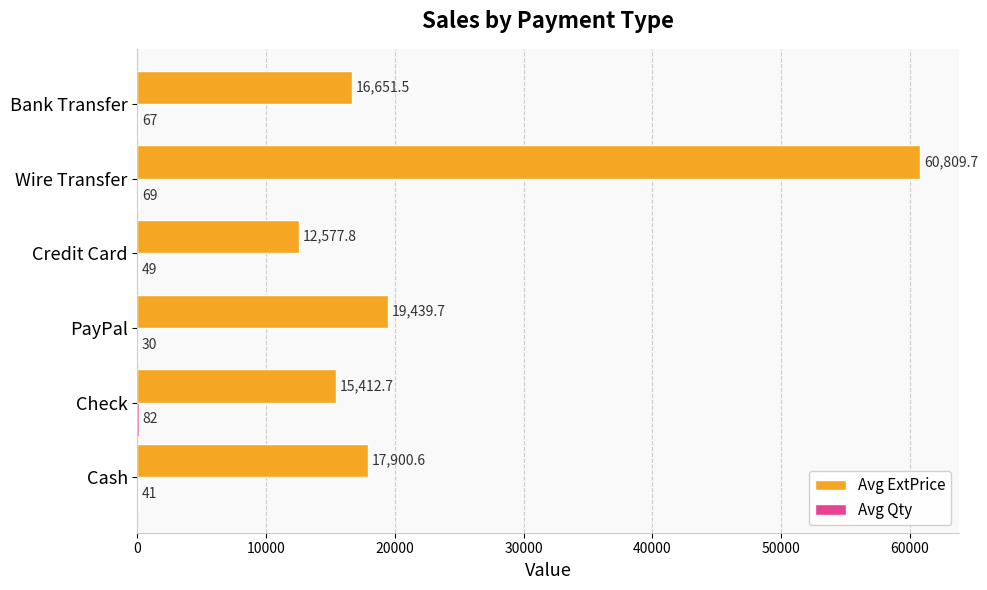

Which category has the highest value across all series?

Wire Transfer